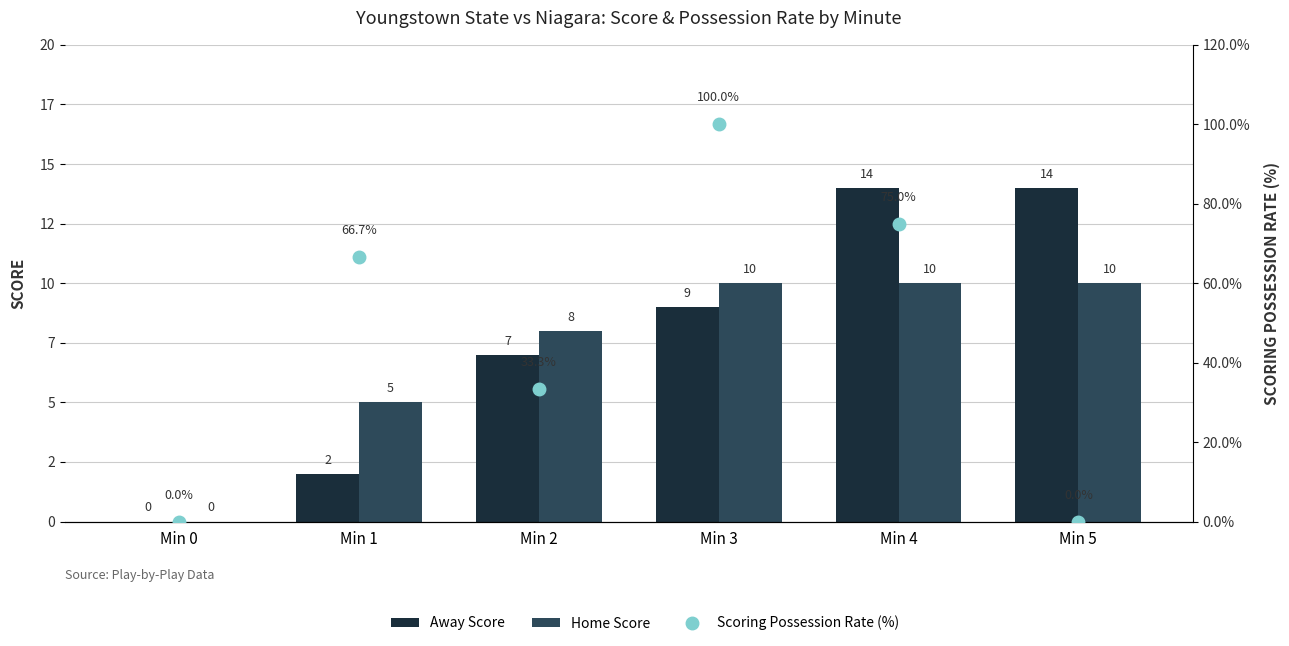

List the labels in order of Scoring Possession Rate (%) value, smallest first.

Min 0, Min 5, Min 2, Min 1, Min 4, Min 3